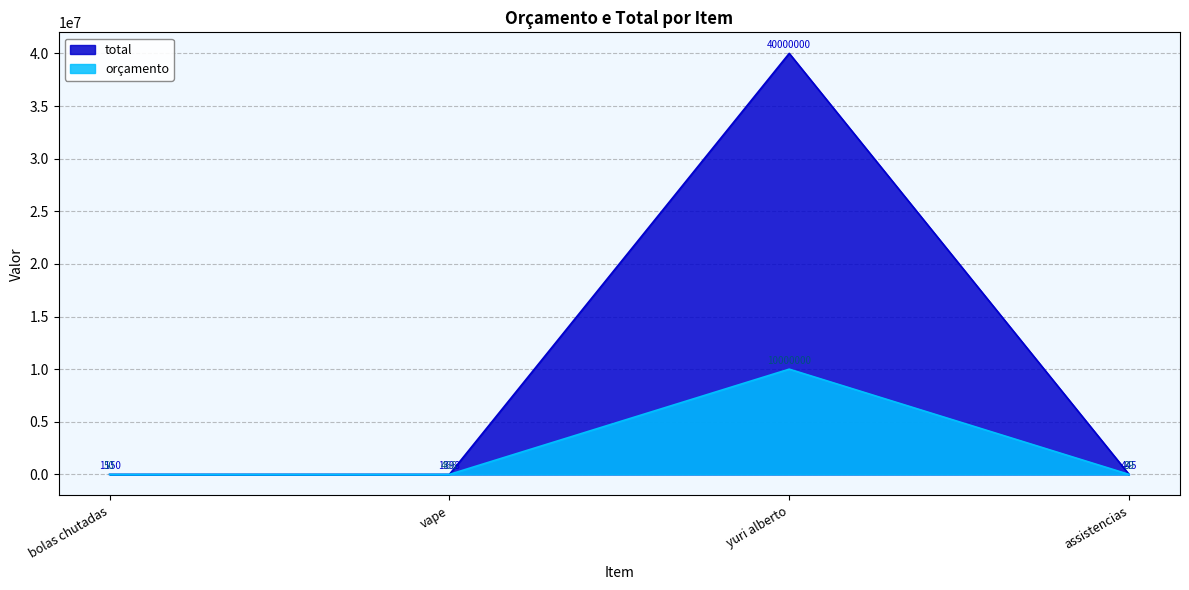

Rank the series at vape from highest to lowest value.

total, orçamento